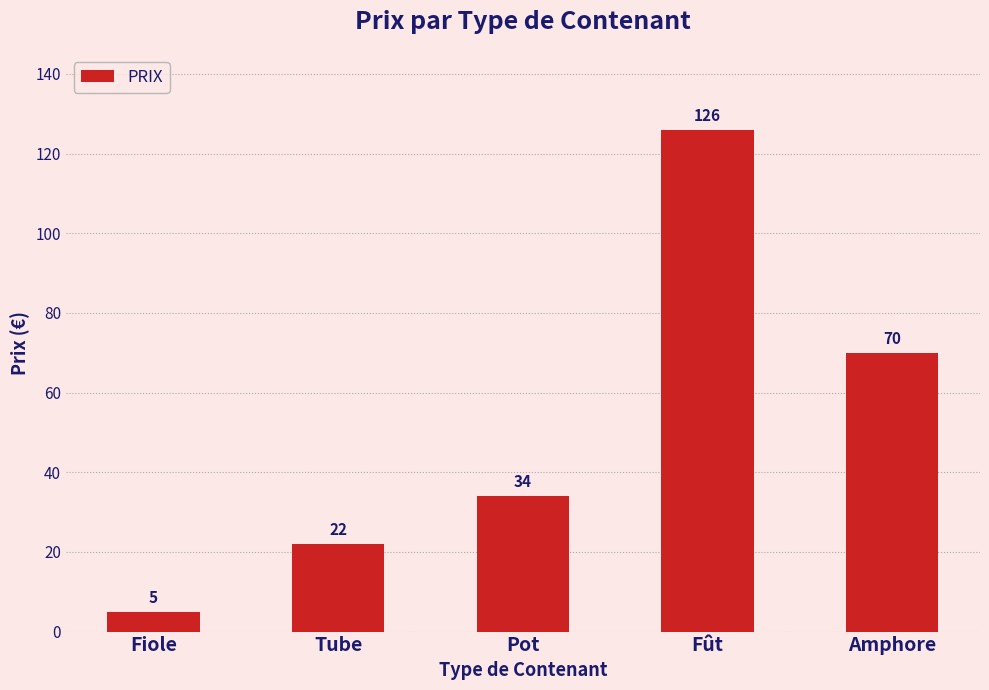

Reading left to right, transcribe all the data shown in this chart.

5	22	34	126	70